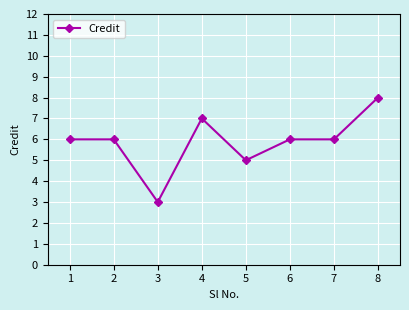

Between 4 and 6, which is larger?

4